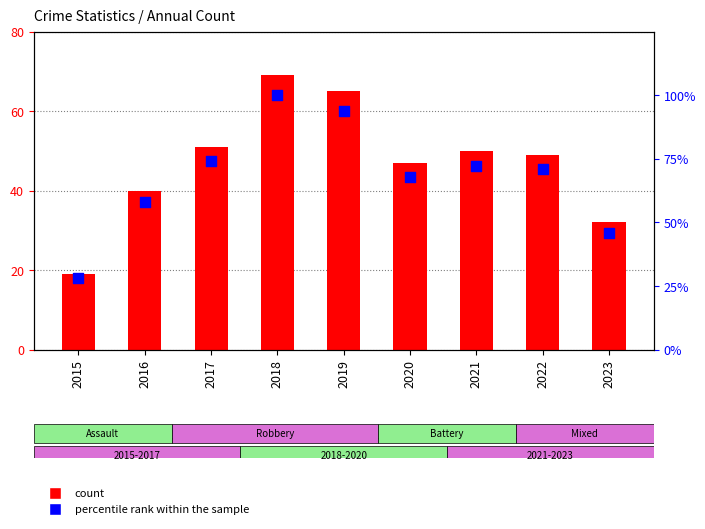

At how many categories does at least one series exceed 25?

9